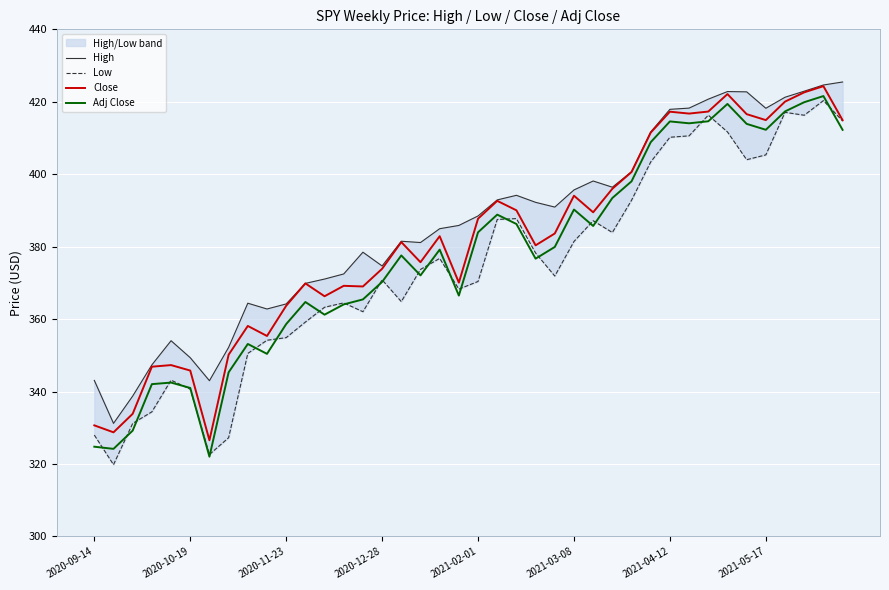

What is the maximum value for Close?

424.3